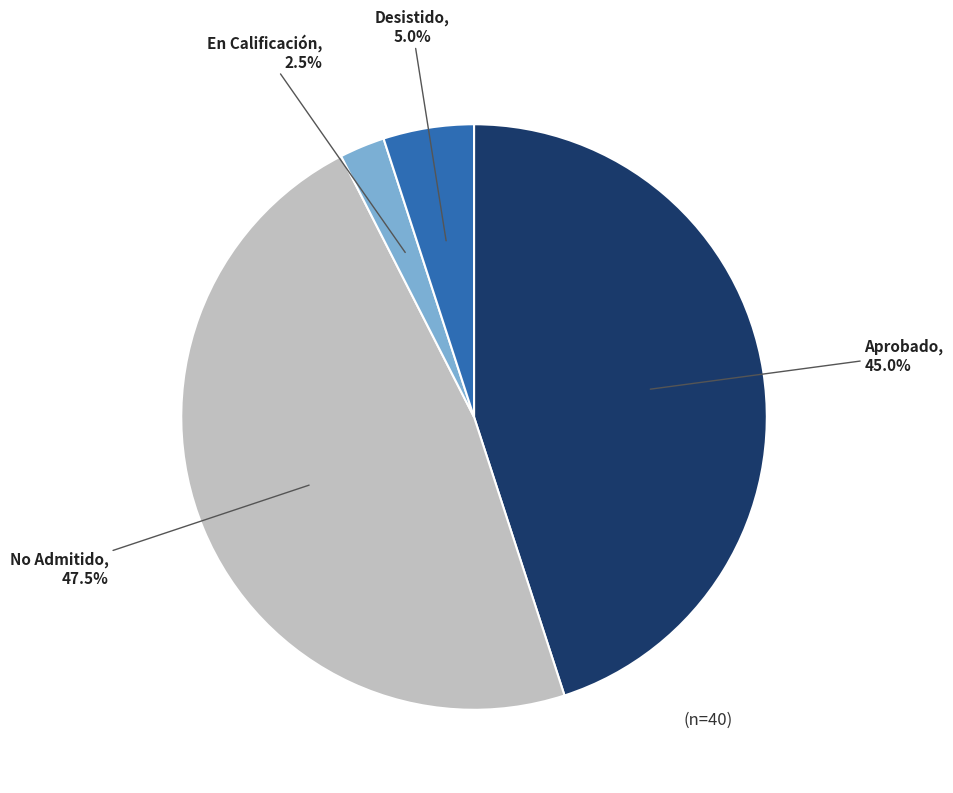

Is there a majority slice in this chart?

No